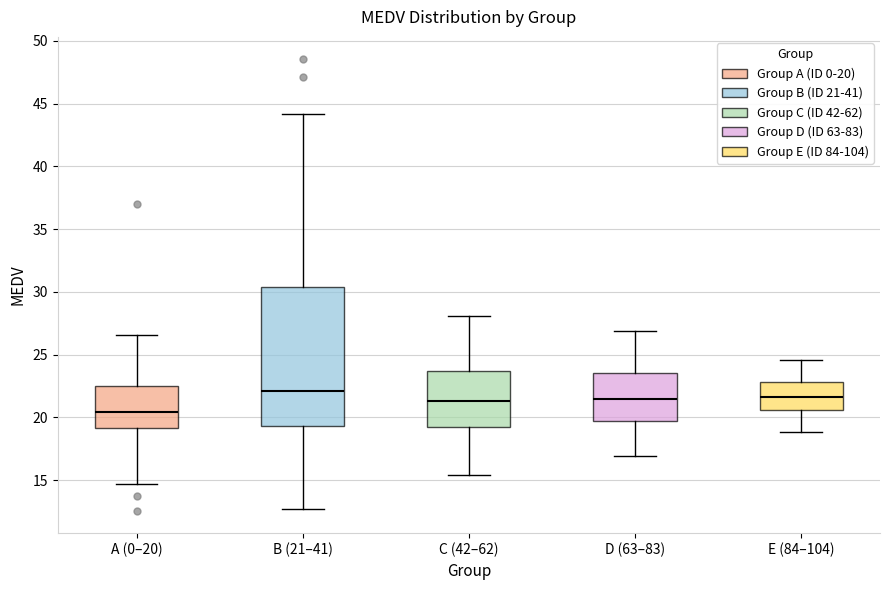

Where is the upper edge of the box for A (0–20) on the y-axis? The values are not printed on the chart, so give them approximately, as read against the axis.

22.5